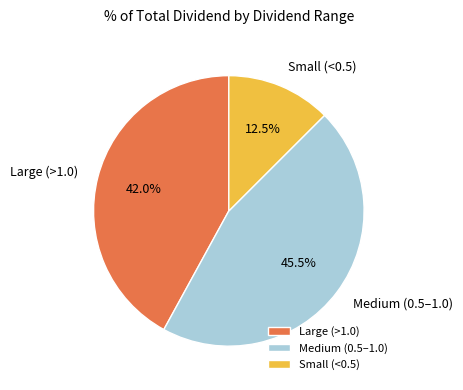

What is the ratio of the value at Large (>1.0) to the value at Small (<0.5)?

3.4